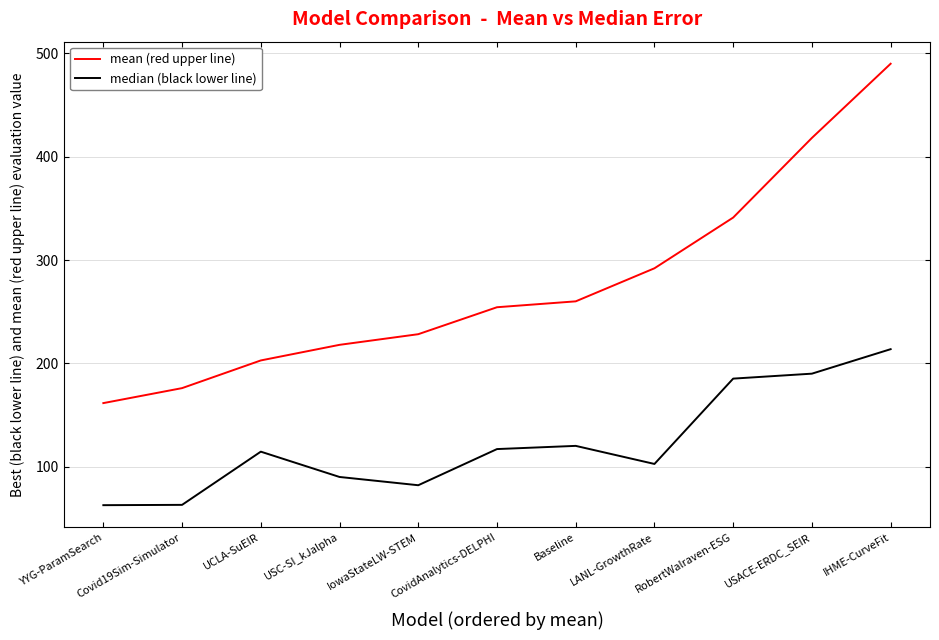

List the labels in order of mean (red upper line) value, smallest first.

YYG-ParamSearch, Covid19Sim-Simulator, UCLA-SuEIR, USC-SI_kJalpha, IowaStateLW-STEM, CovidAnalytics-DELPHI, Baseline, LANL-GrowthRate, RobertWalraven-ESG, USACE-ERDC_SEIR, IHME-CurveFit